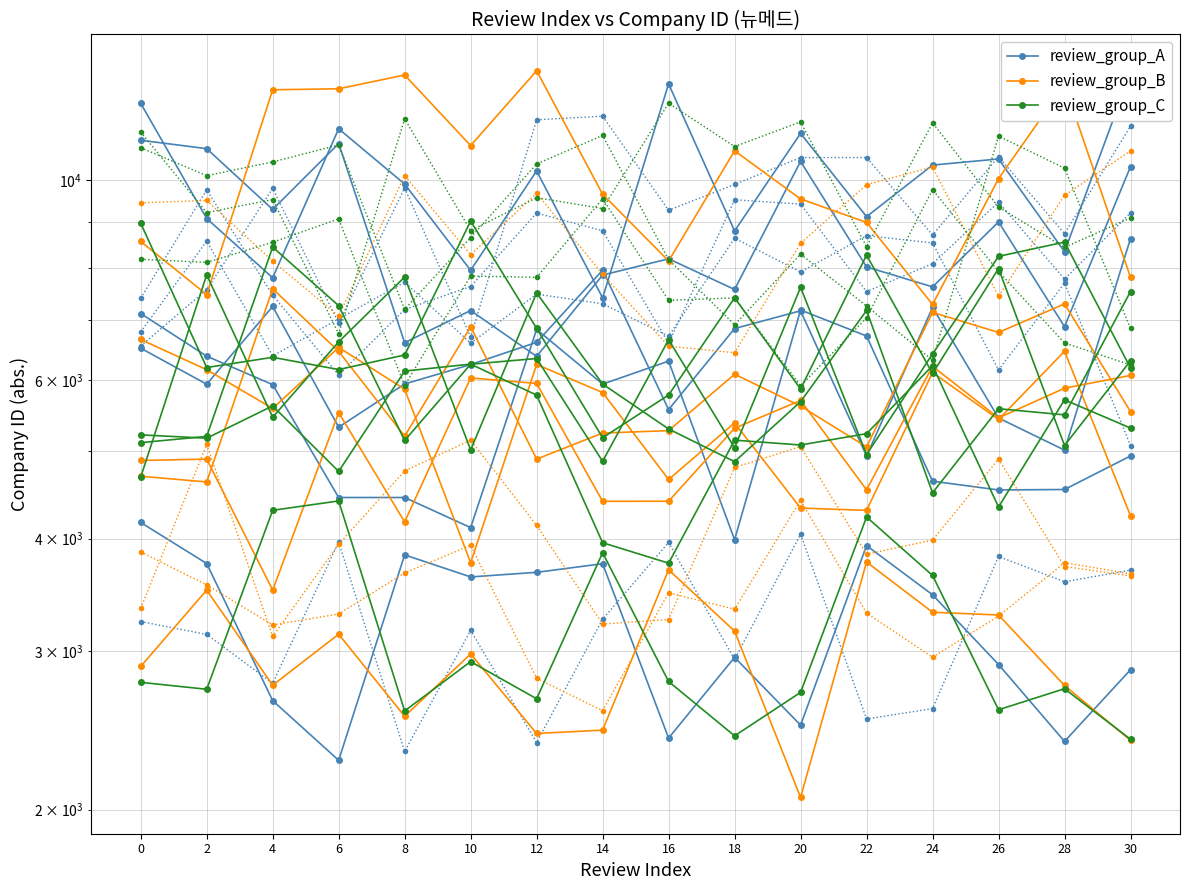

Reading left to right, list all the values displayed in this chart.

review_group_A: 7113.0	6378.3	5930.4	4443.4	4443.3	4114.4	6829.0	5938.6	6297.9	3988.4	7177.5	6715.7	4632.6	4530.1	4535.4	4941.3
review_group_B: 2884.5	3506.4	2749.1	3132.4	2539.3	2978.0	2430.0	2451.0	3693.4	3157.5	2063.5	3767.8	3313.2	3290.1	2747.6	2387.4
review_group_C: 5215.5	5171.2	5616.4	4750.2	6139.4	6250.0	5773.7	3958.1	3756.5	5145.6	5081.9	5231.5	6224.8	4337.3	5704.4	5307.0